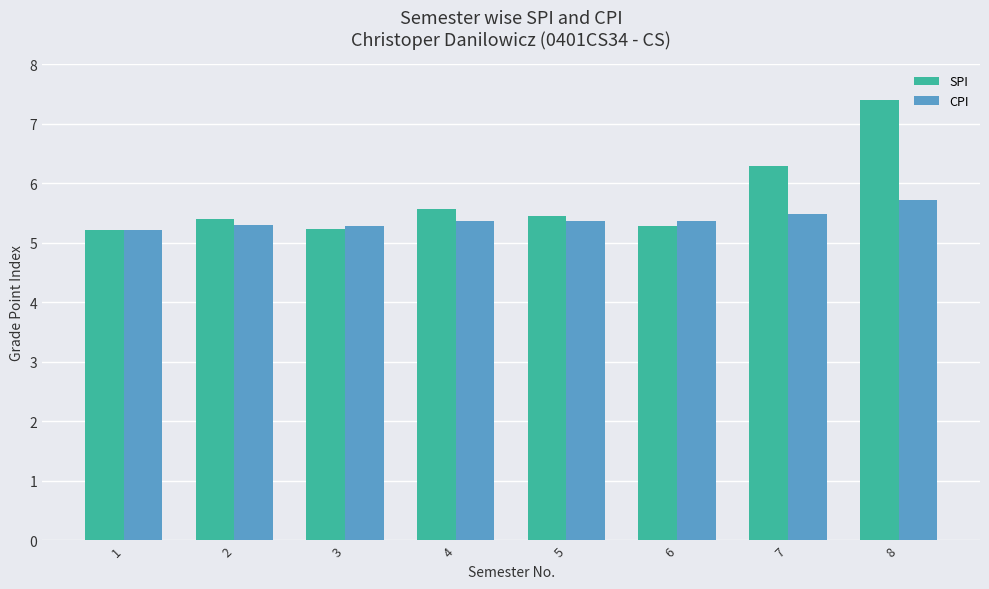

Count the SPI values in the range 5 to 6.

6